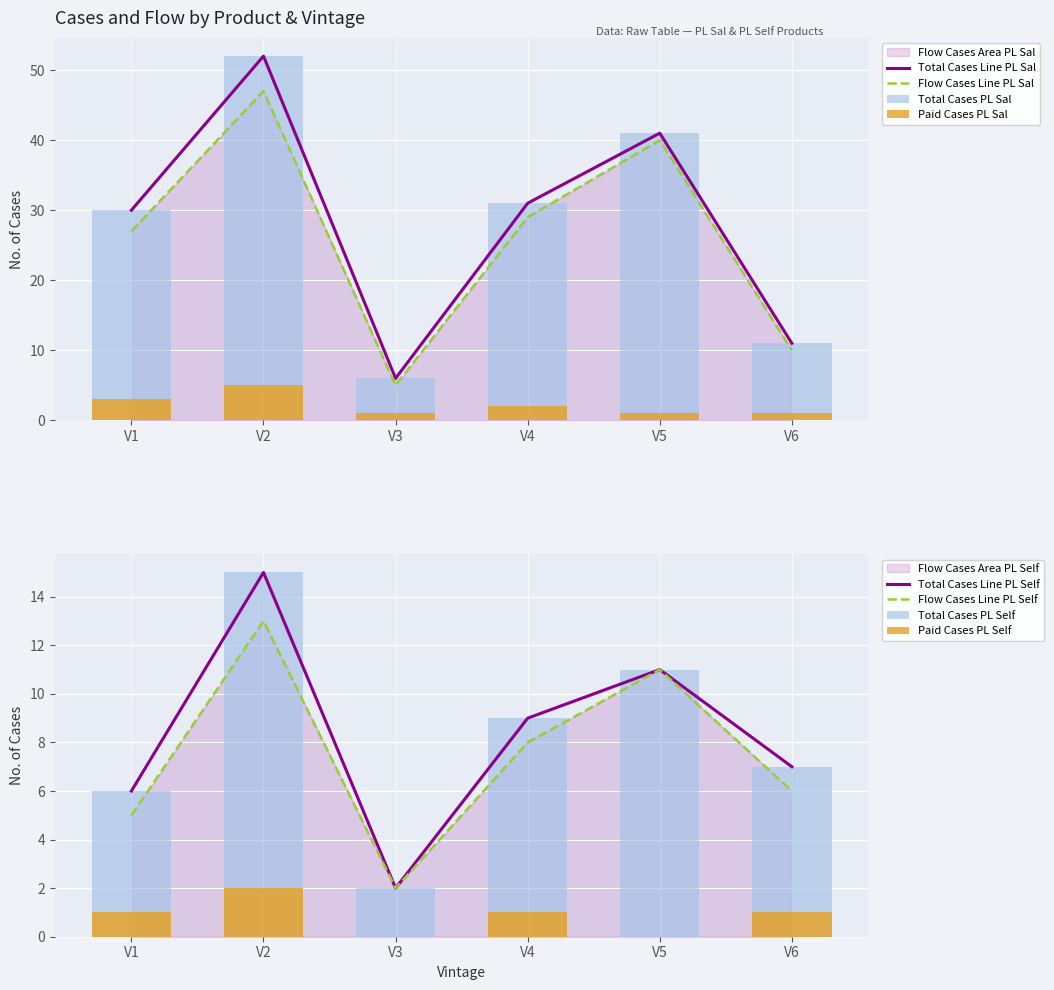

What value does the PL Self - FLOW_CASES series have at V6?

6